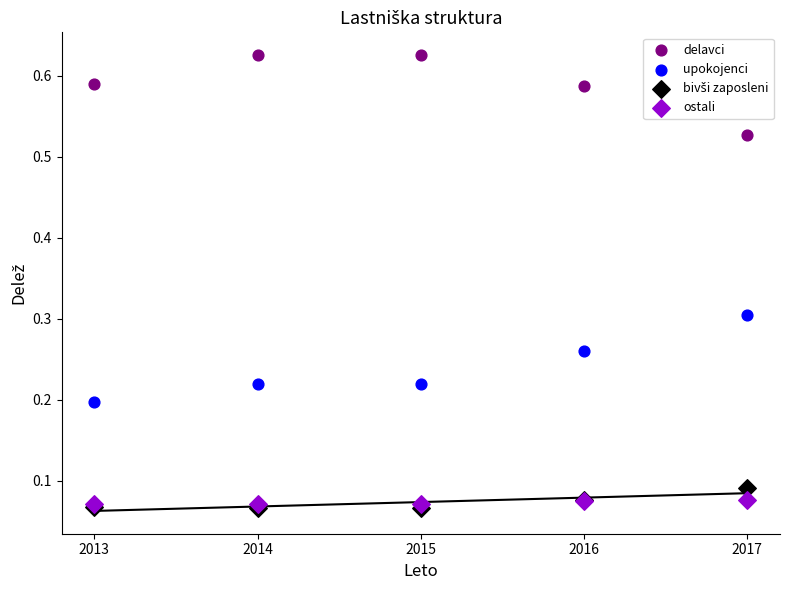

Which series contains the highest Y value?

delavci